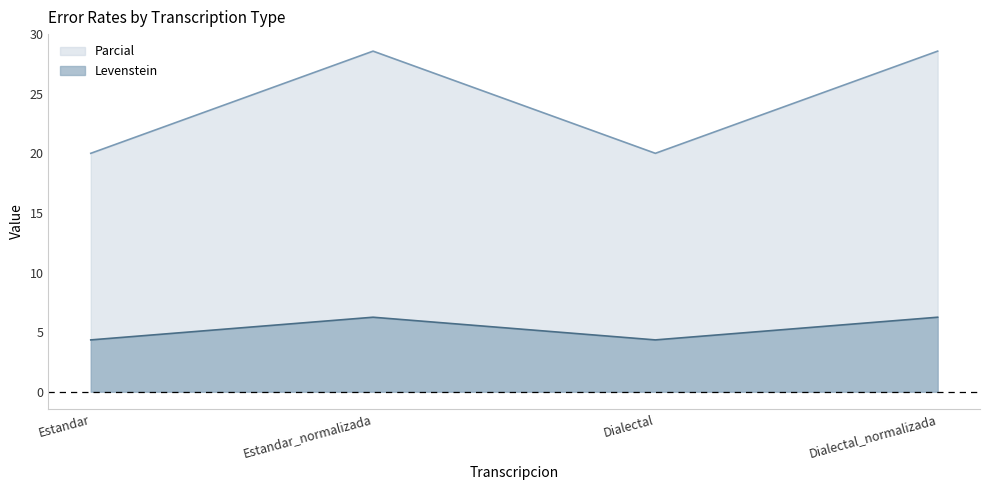

List the labels in order of Levenstein value, largest first.

Estandar_normalizada, Dialectal_normalizada, Estandar, Dialectal